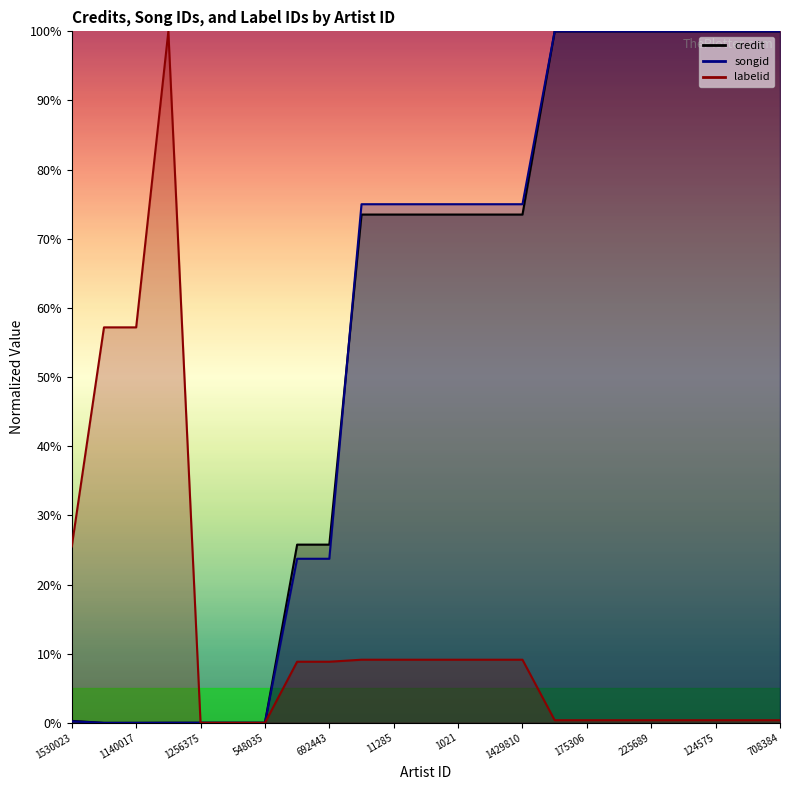

Is it true that credit equals 120.0 at 1021?

False